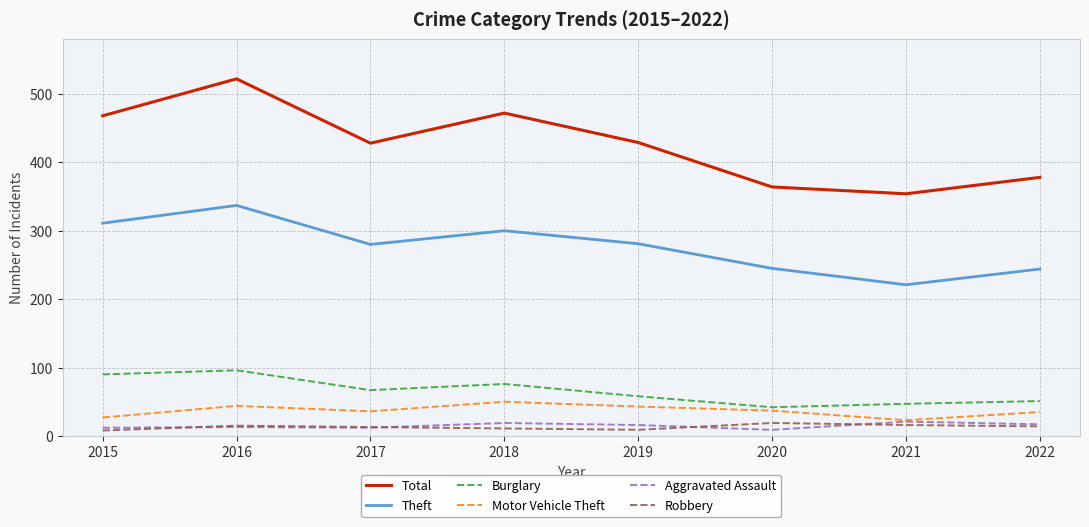

Which series has the widest spread of values?

Total